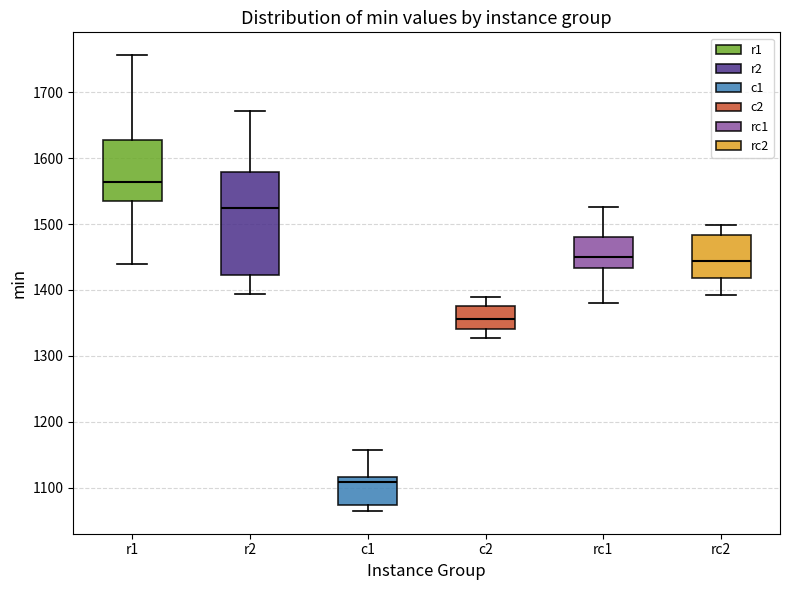

Reading left to right, transcribe this box plot: for each box, give where its median line is, the range the box spans, and where its two whiskers end, as read against the y-axis. The values are not printed on the chart, so give them approximately, as read against the axis.

r1: median 1560, box 1530 to 1630, whiskers 1440 to 1760
r2: median 1520, box 1420 to 1580, whiskers 1390 to 1670
c1: median 1110, box 1070 to 1120, whiskers 1060 to 1160
c2: median 1360, box 1340 to 1380, whiskers 1330 to 1390
rc1: median 1450, box 1430 to 1480, whiskers 1380 to 1530
rc2: median 1440, box 1420 to 1480, whiskers 1390 to 1500